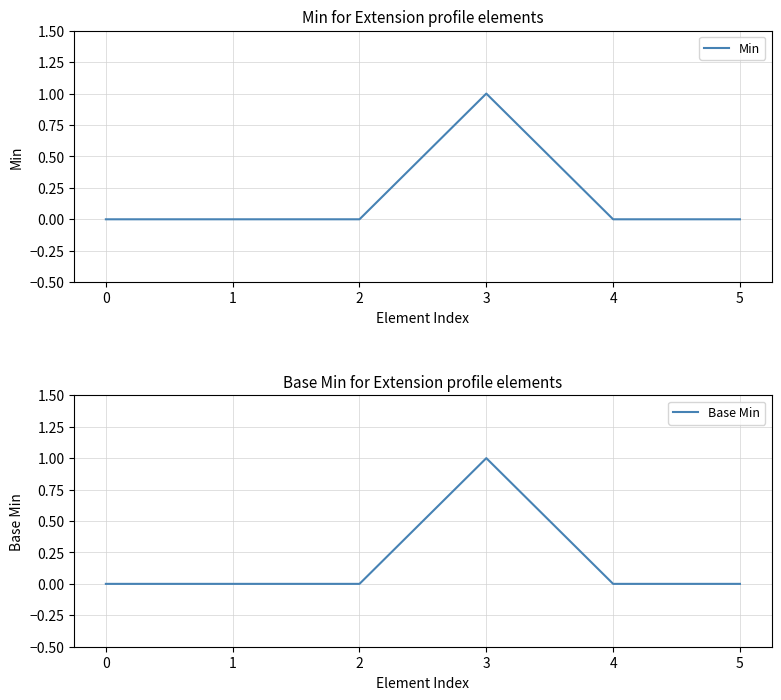

True or false: Min has more than 0 points higher than both neighbors.

True